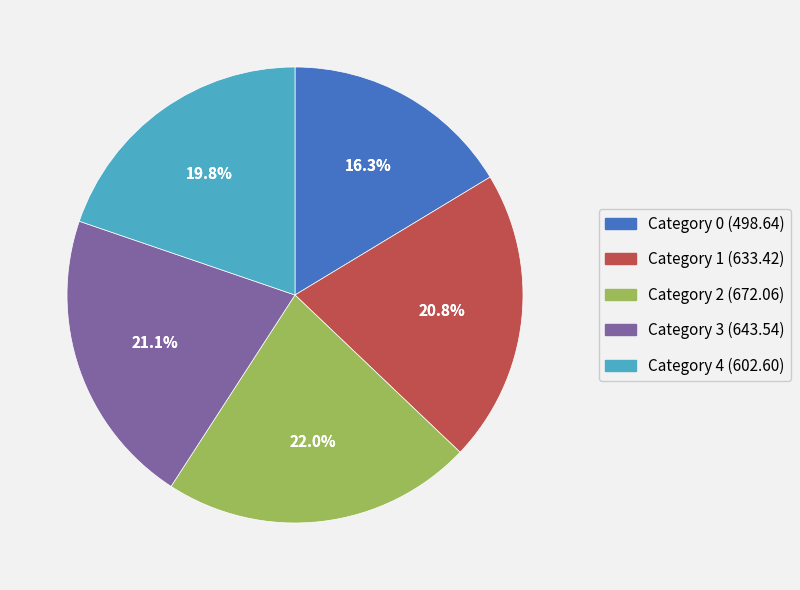

What is the largest slice in the pie chart?

2